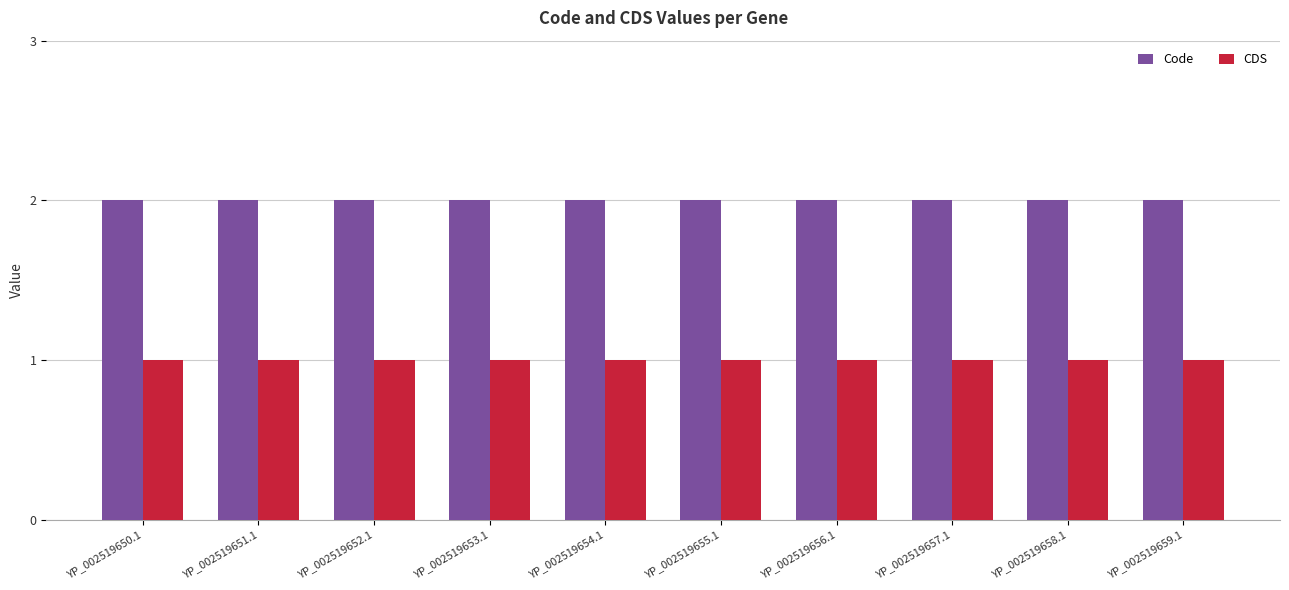

What is the sum of the Code values at YP_002519656.1 and YP_002519654.1?

4